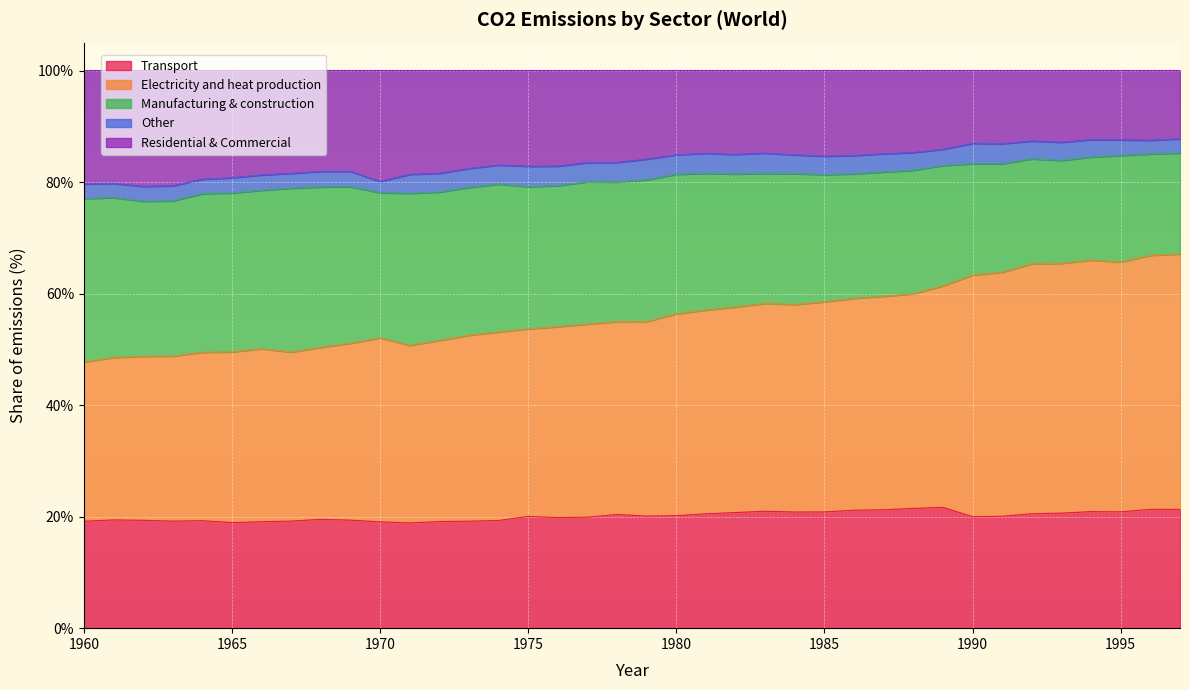

Which series changed the most between 1984 and 1986?

Electricity and heat production